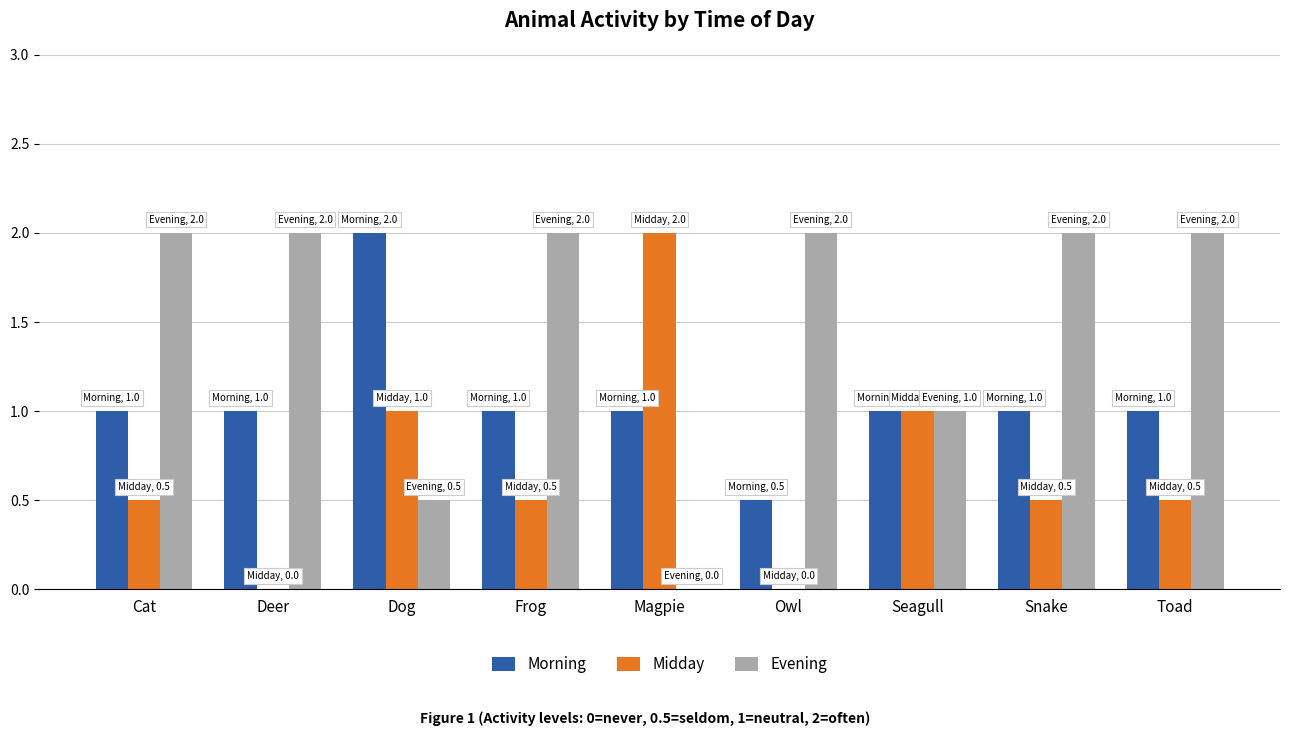

Is the value of Midday at Magpie greater than the value of Morning at Seagull?

Yes